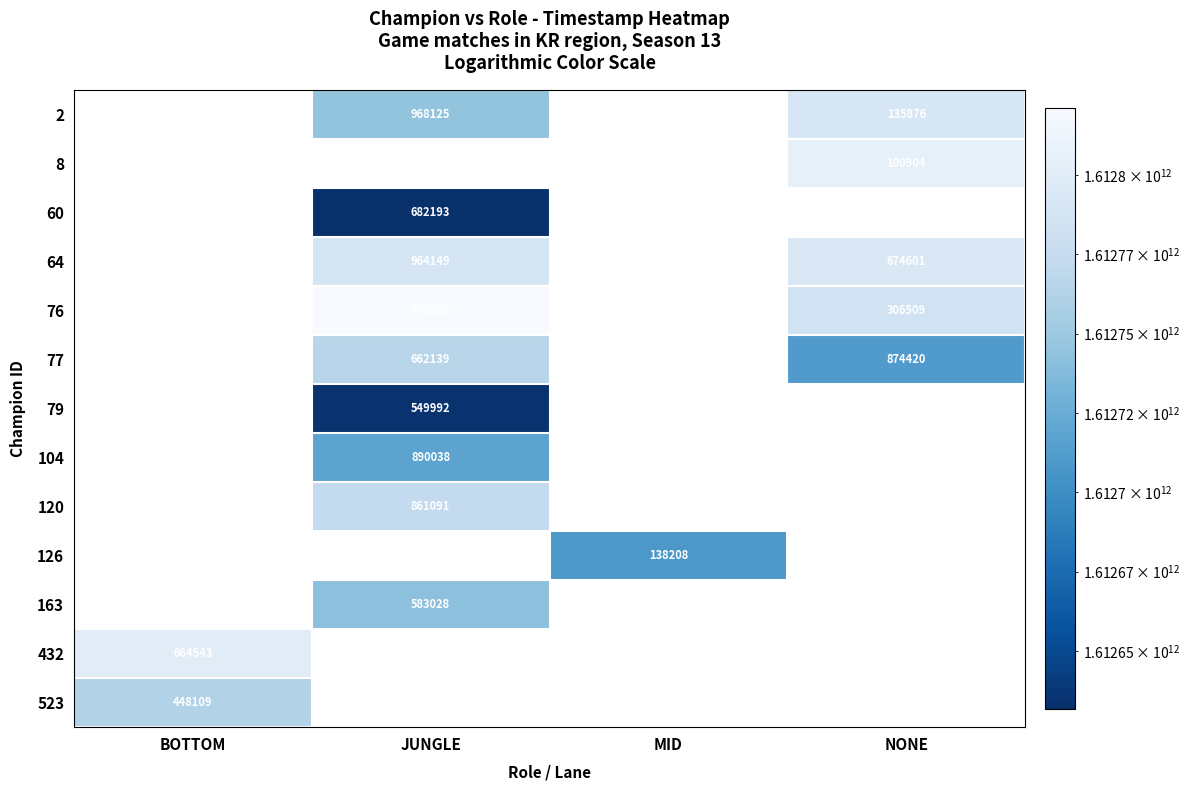

Between NONE and JUNGLE, which is larger?

NONE